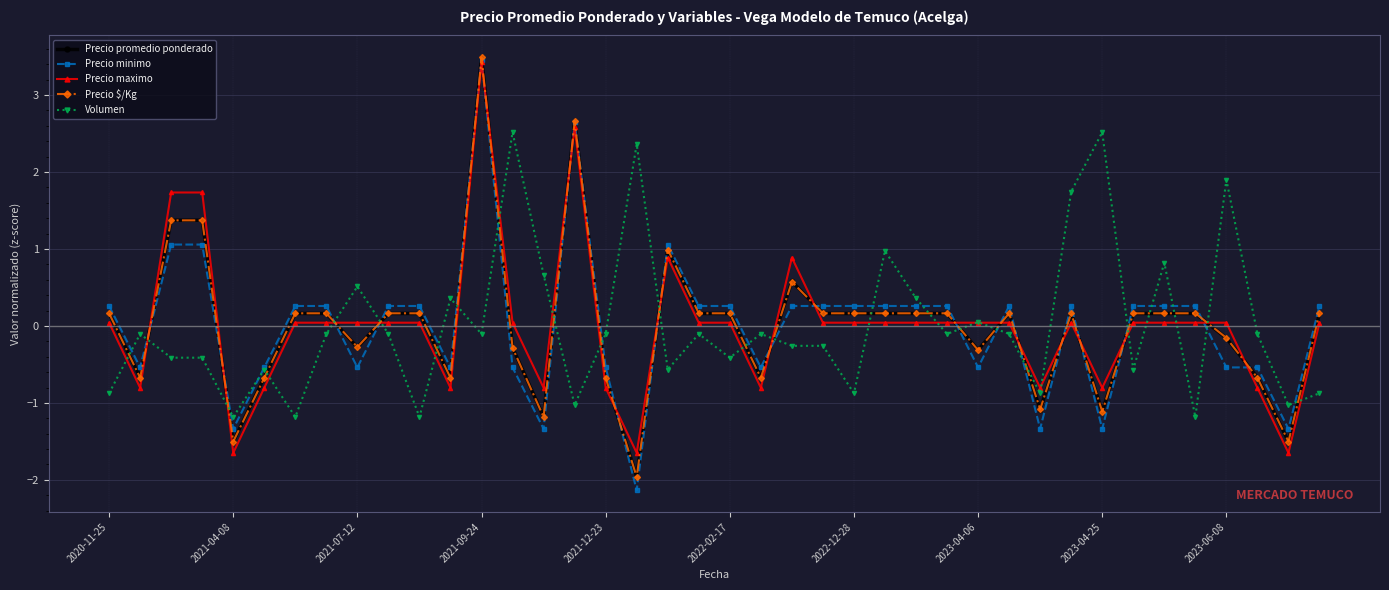

What are all the series names shown in the legend?

Precio promedio ponderado, Precio minimo, Precio maximo, Precio $/Kg, Volumen